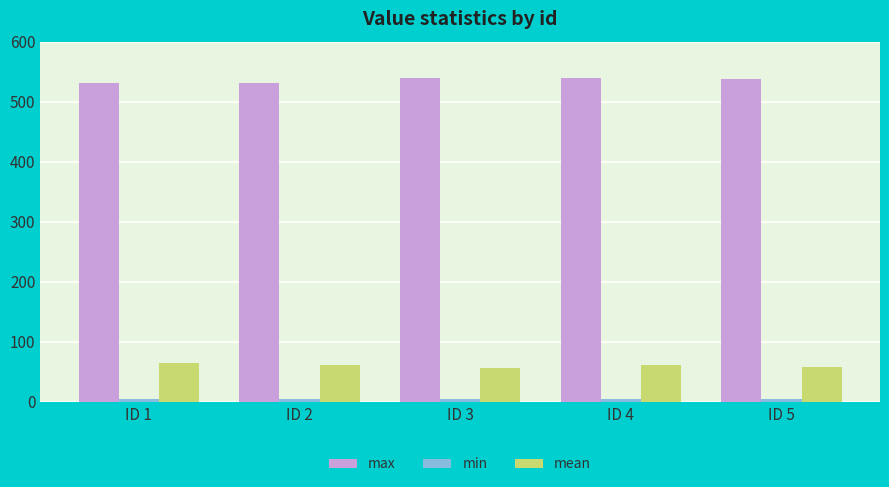

Is the value of mean at ID 3 greater than the value of max at ID 1?

No